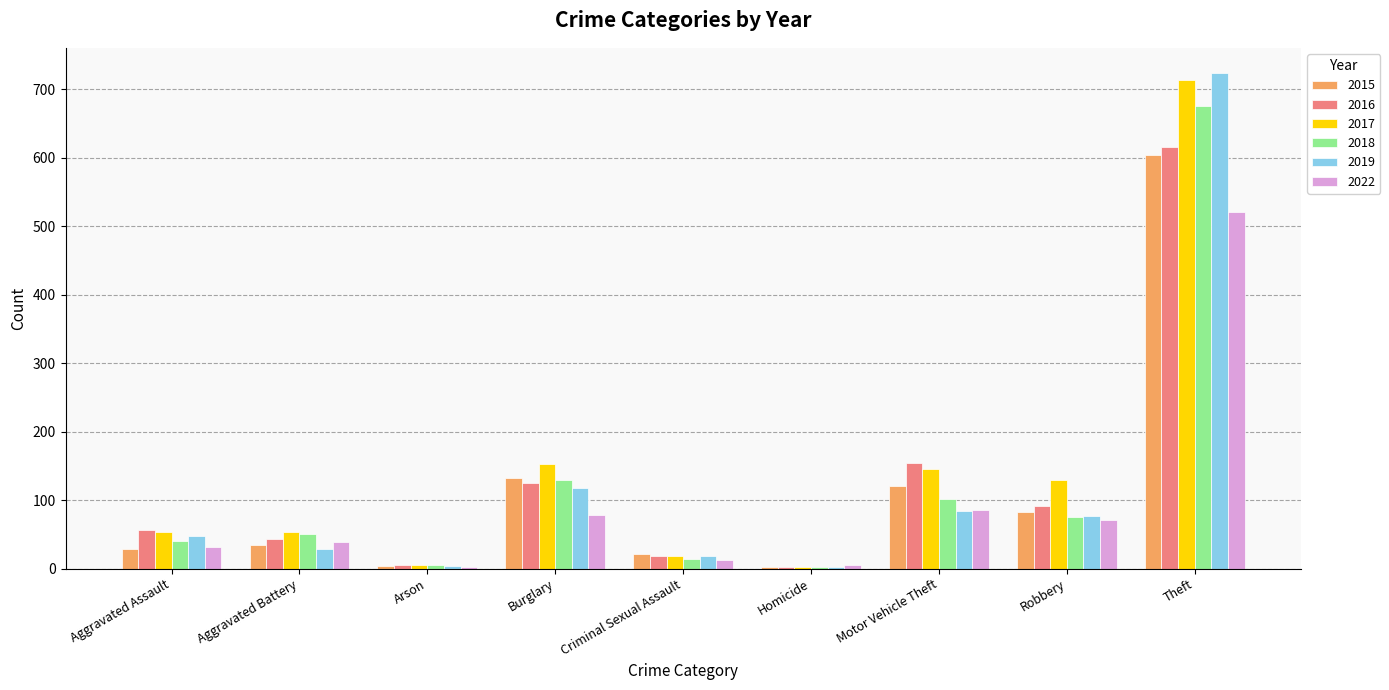

Which category has the highest value in the 2015 series?

Theft